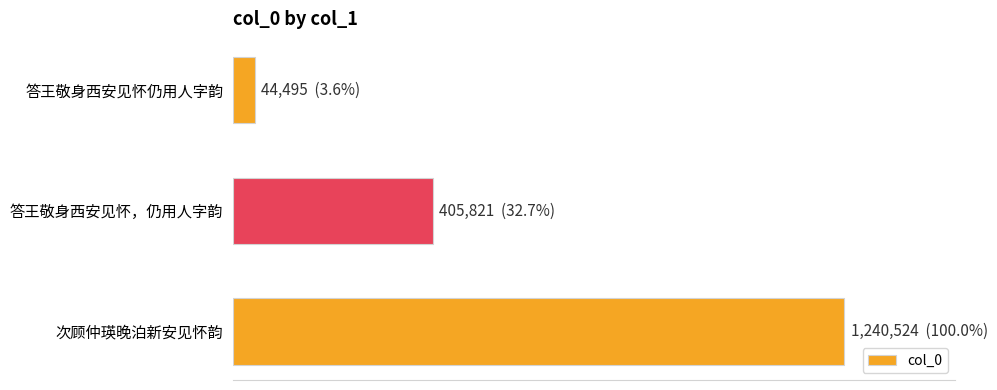

Are the bars horizontal?

Yes